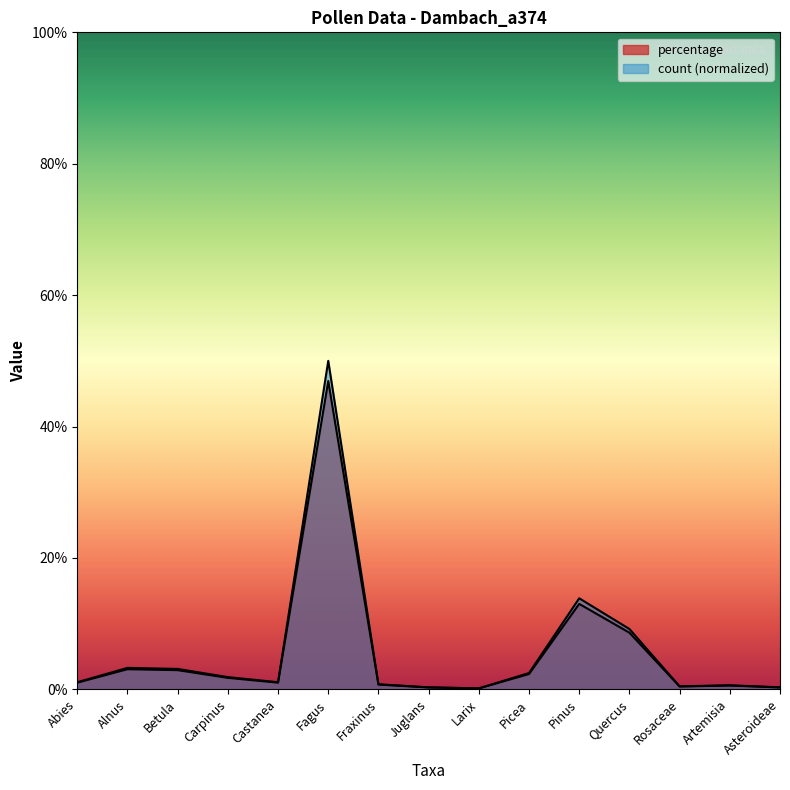

Reading left to right, what are all the values shown in this chart?

percentage: 1.0	3.1	2.9	1.8	1.0	46.9	0.7	0.3	0.1	2.3	13.0	8.6	0.4	0.6	0.3
count: 1.1	3.3	3.1	1.9	1.1	50.0	0.8	0.3	0.2	2.5	13.9	9.2	0.5	0.6	0.3